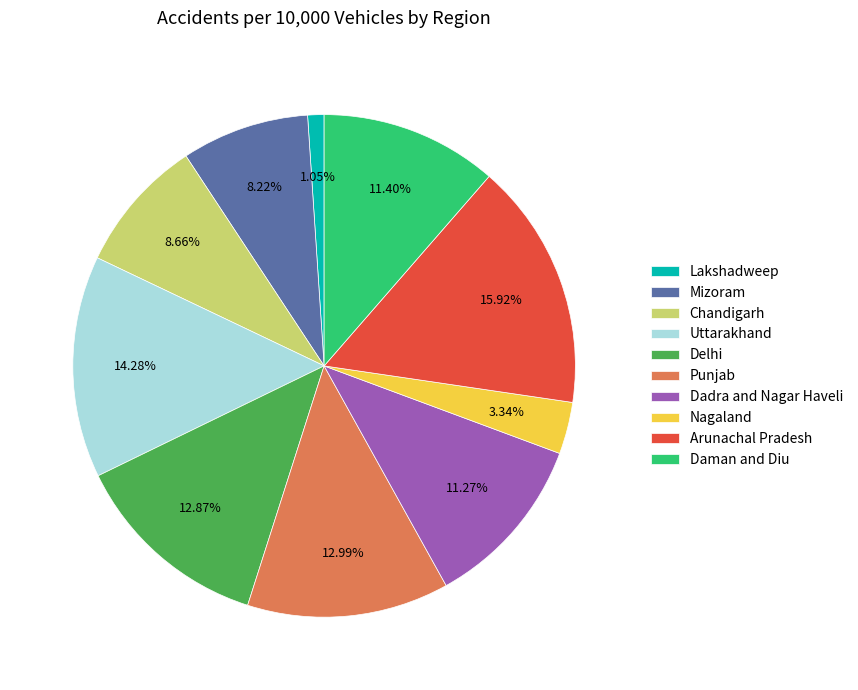

Does Uttarakhand represent more than half of the total?

No